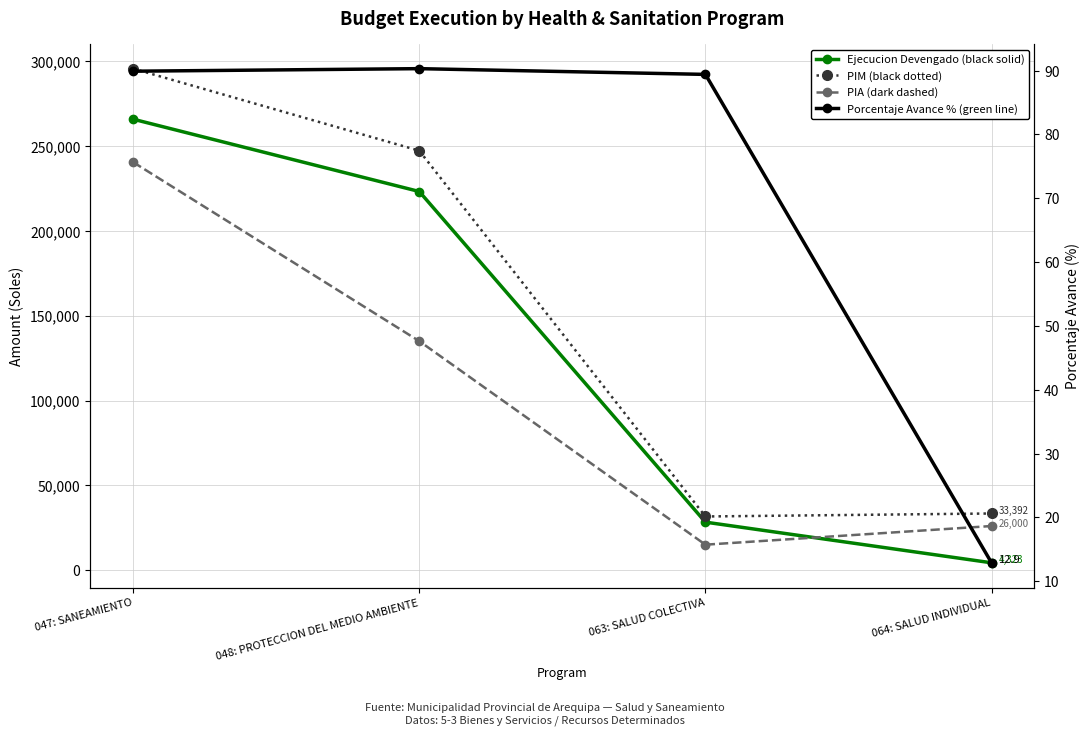

The ejecucion_devengado series shows 10449.5 at 063: SALUD COLECTIVA. True or false?

False